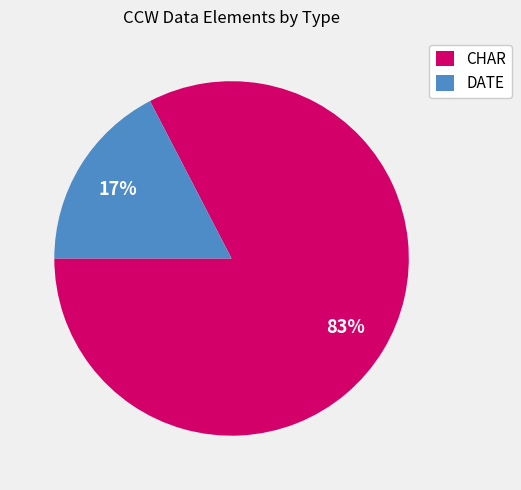

Which category has the biggest portion of the pie?

CHAR